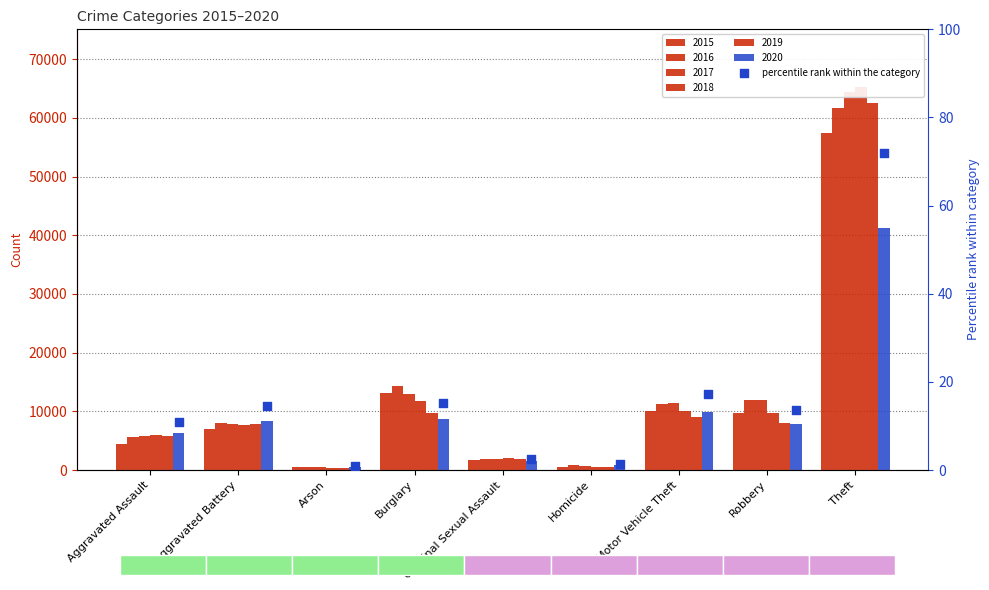

What is the change in value from Arson to Criminal Sexual Assault?

+1.5